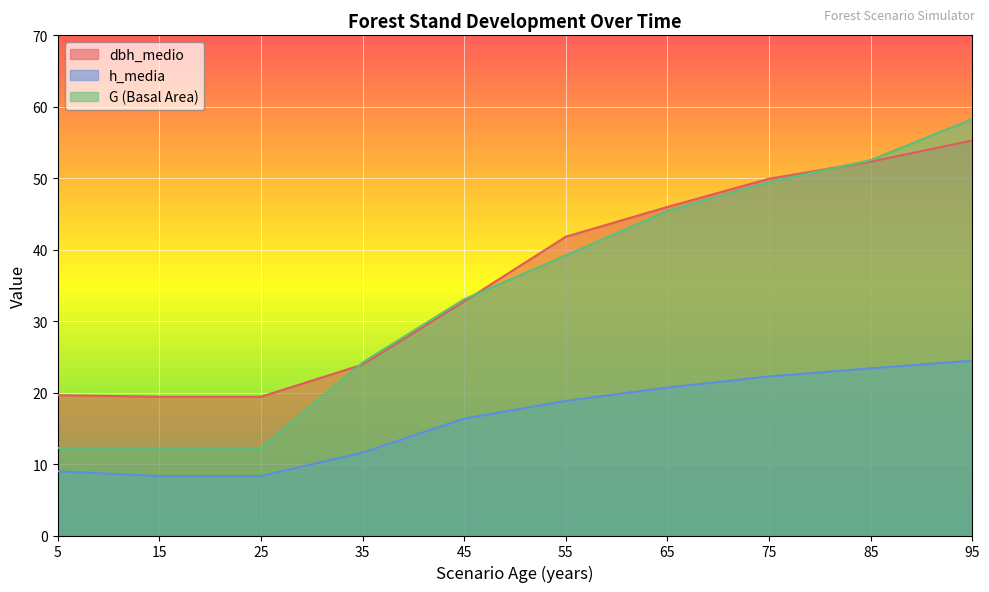

Read the G value at 15.

12.3